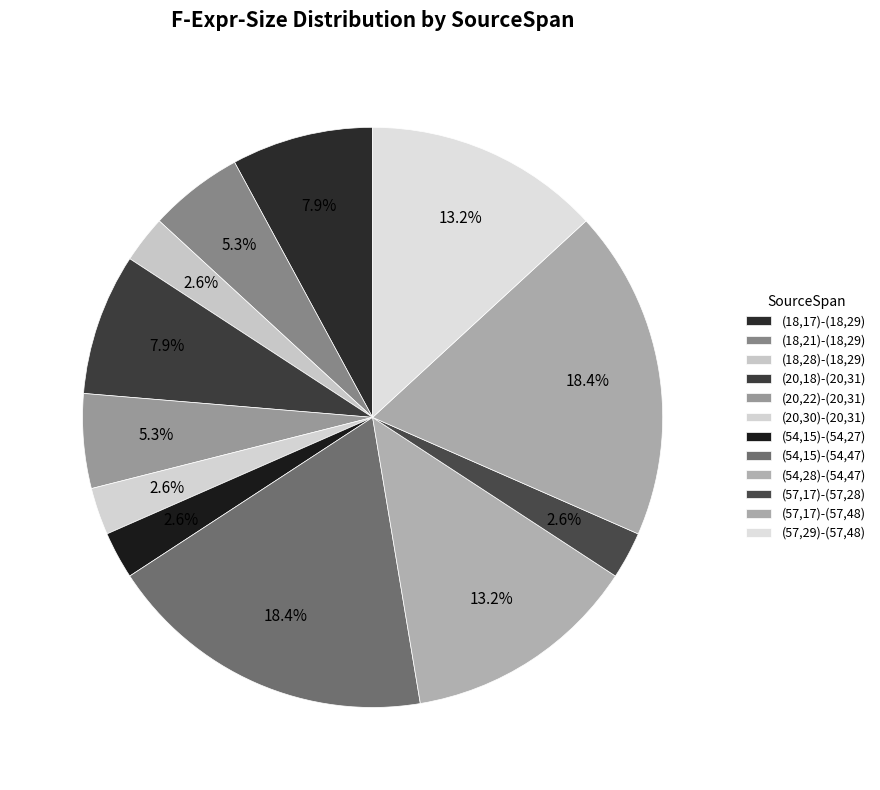

True or false: (20,30)-(20,31) accounts for 1% of the total.

False